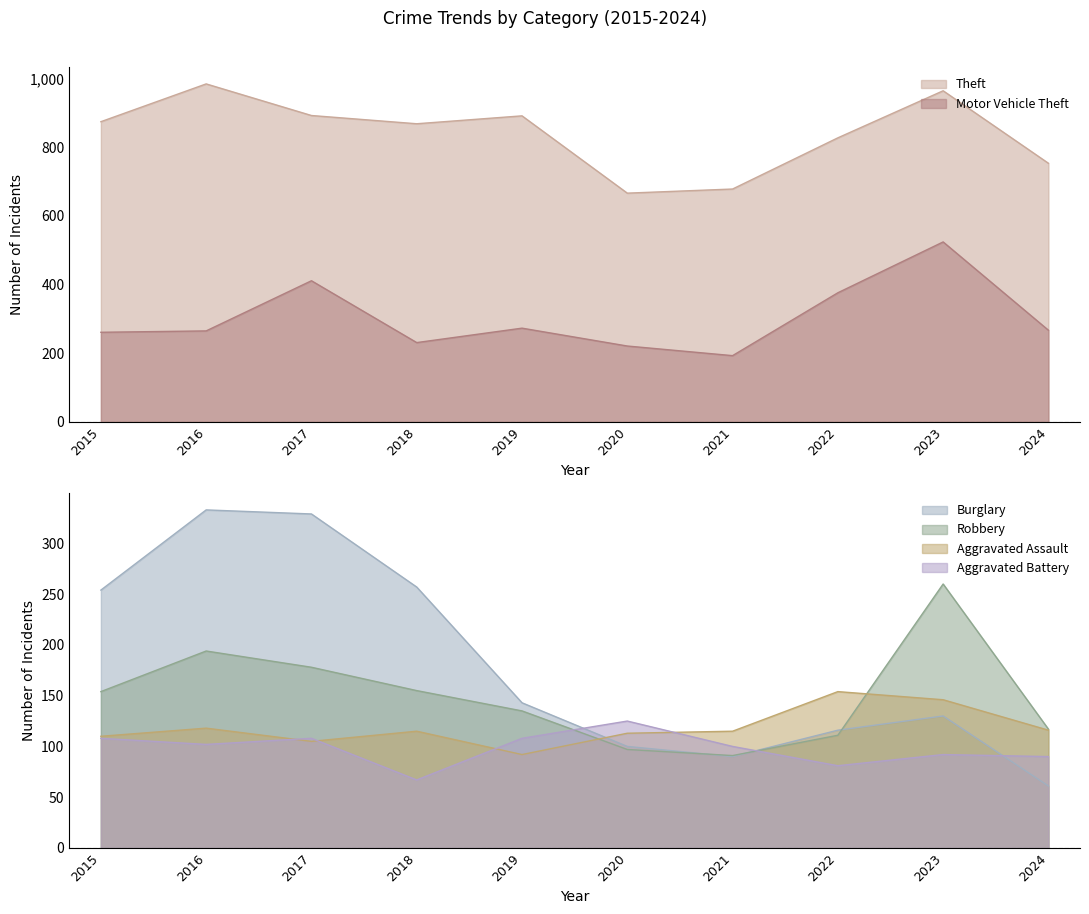

True or false: Robbery and Aggravated Assault cross at least once.

True